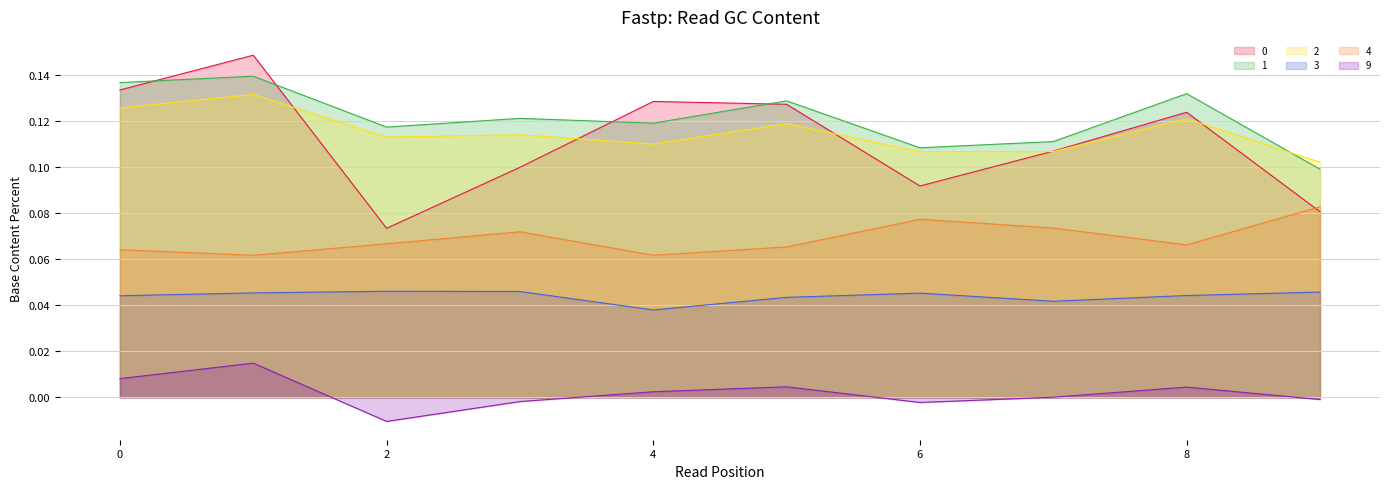

Is the value of 3 at 2 greater than the value of 0 at 2?

No